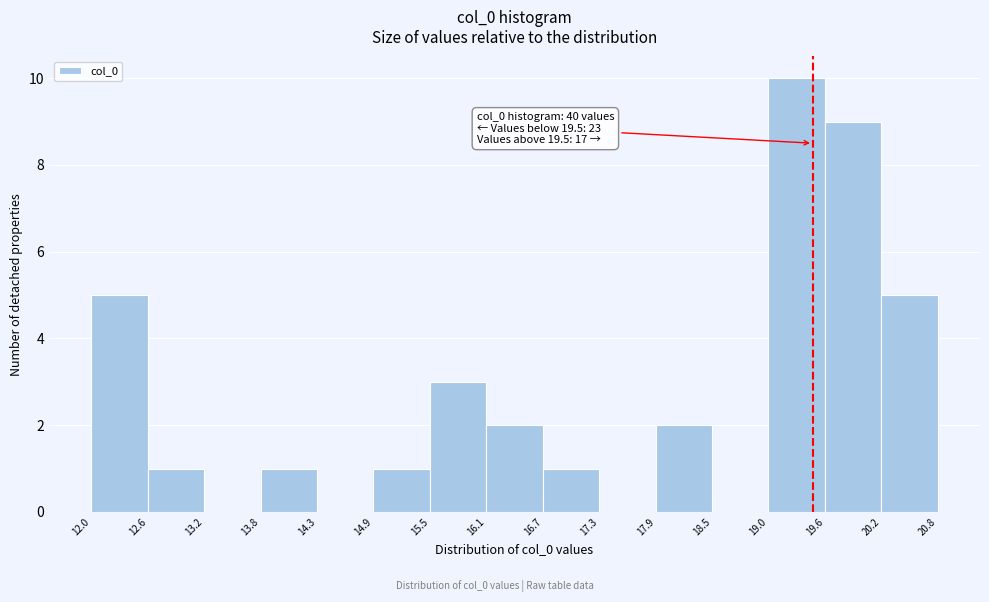

Which range on the x-axis has the tallest bar?

19.0 to 19.6